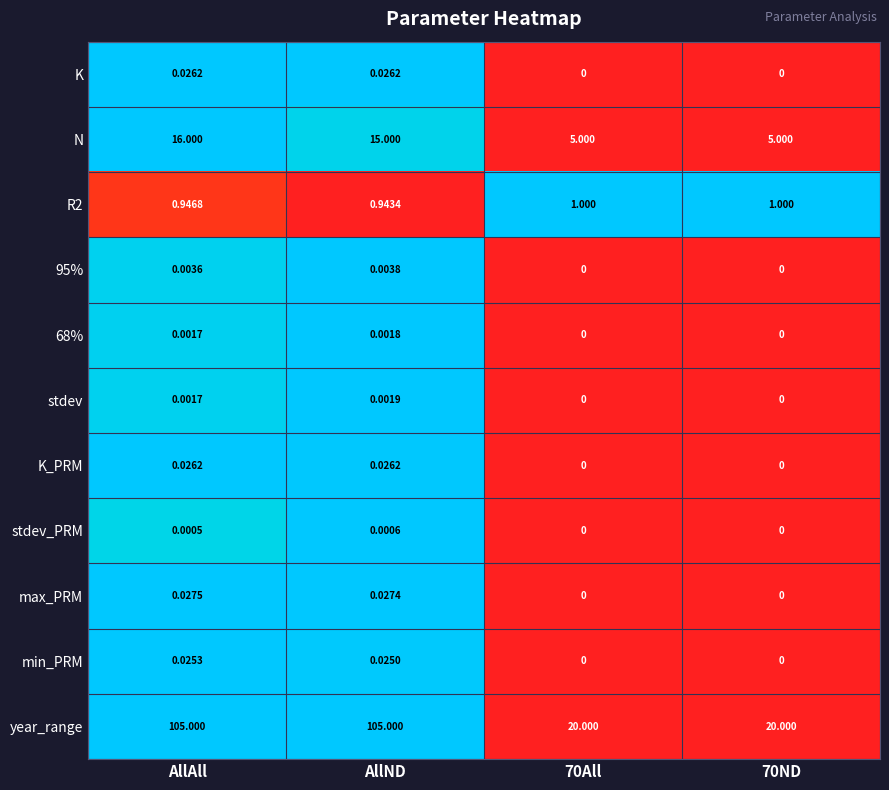

What is the total value across all series at 70ND?

26.0